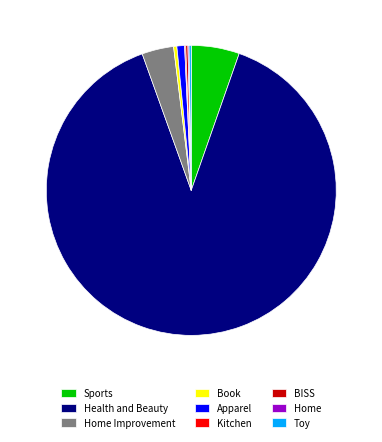

Is there a majority slice in this chart?

Yes